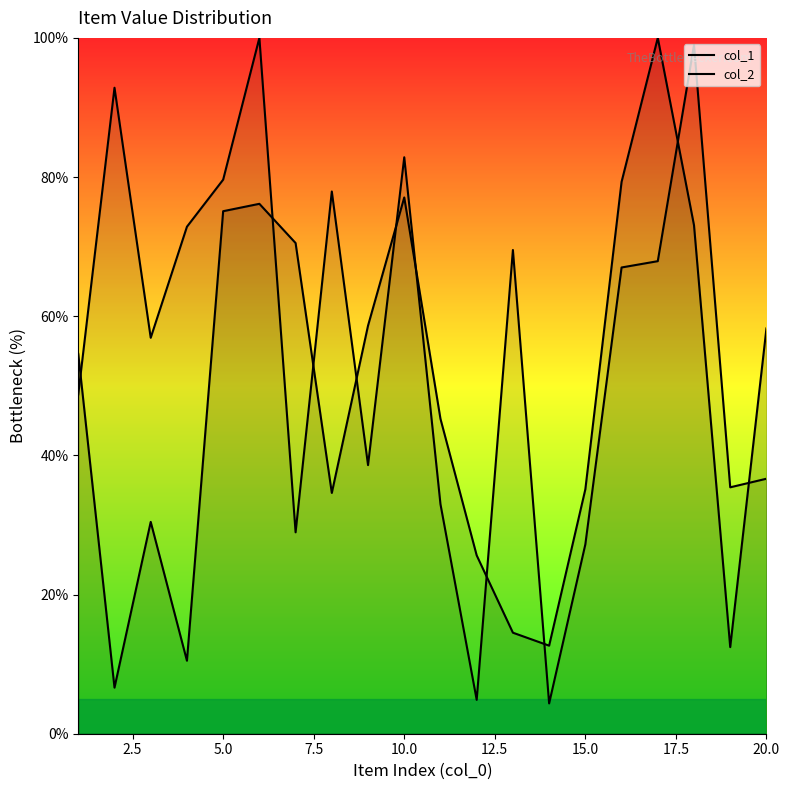

Which series has the largest total across all categories?

col_2